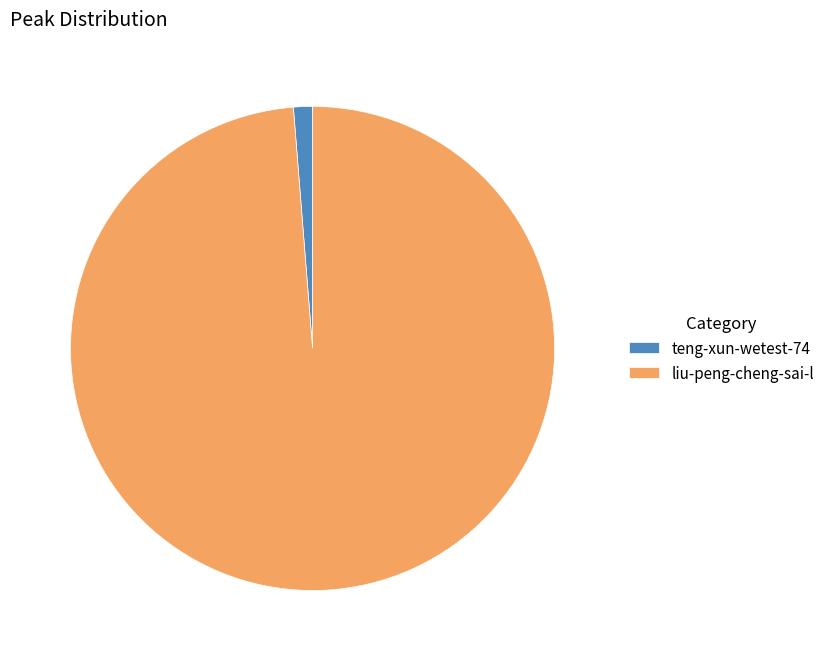

True or false: liu-peng-cheng-sai-l accounts for 99% of the total.

True